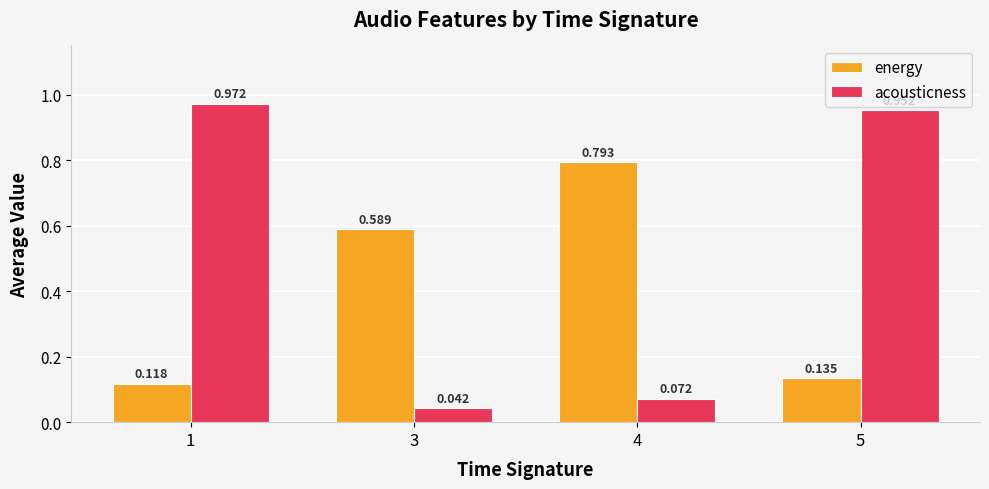

List the series in order of their peak value, highest first.

acousticness, energy